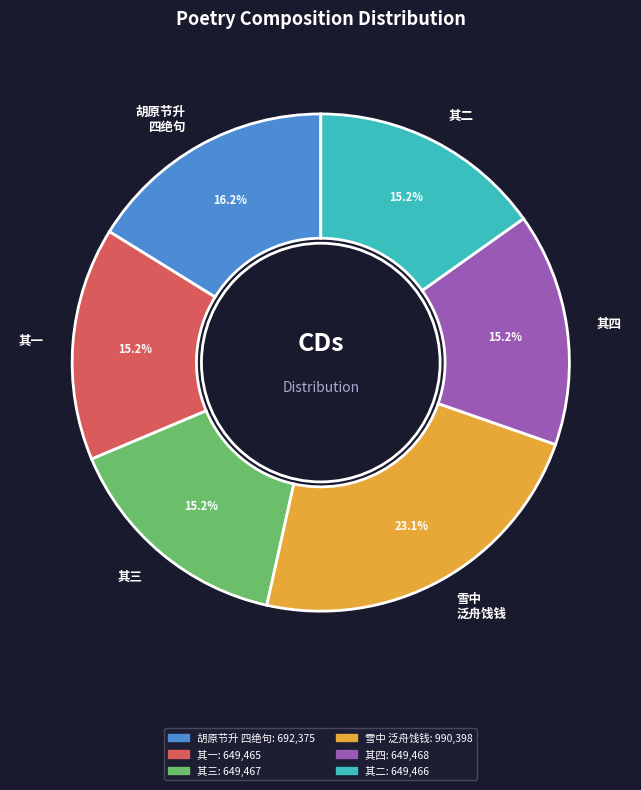

How many segments does this pie chart have?

6